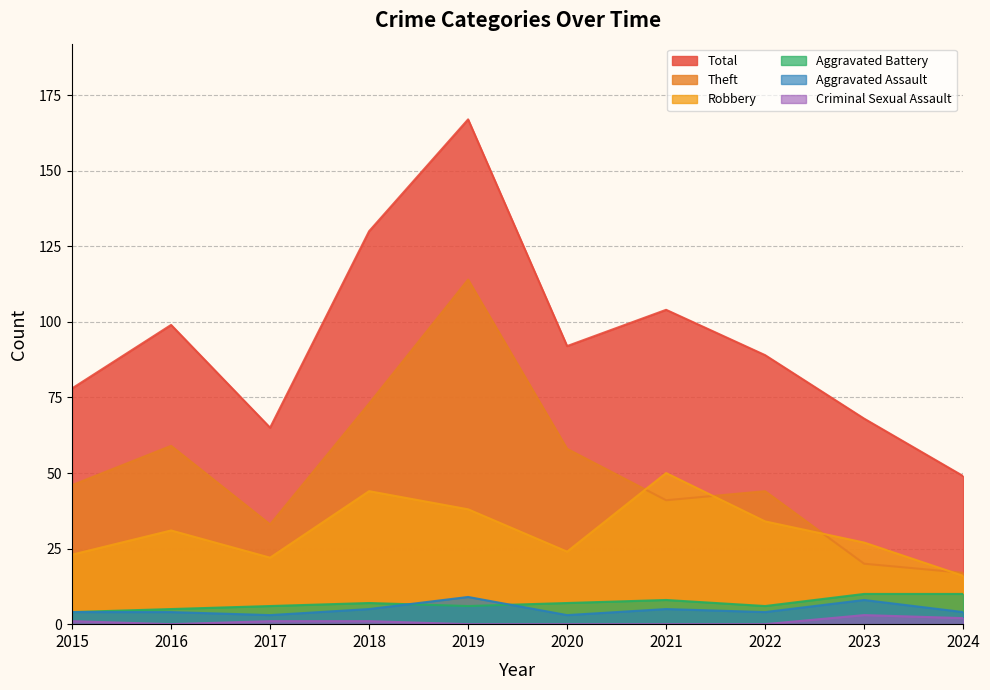

True or false: Aggravated Battery and Robbery cross at least once.

False